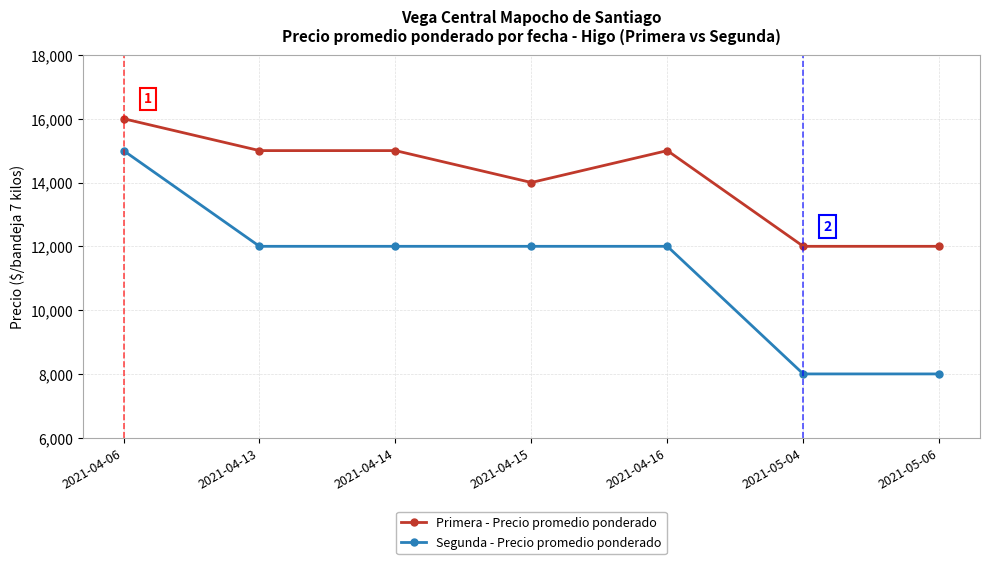

What is the sum of the Primera - Precio promedio ponderado values at 2021-04-14 and 2021-05-06?

27000